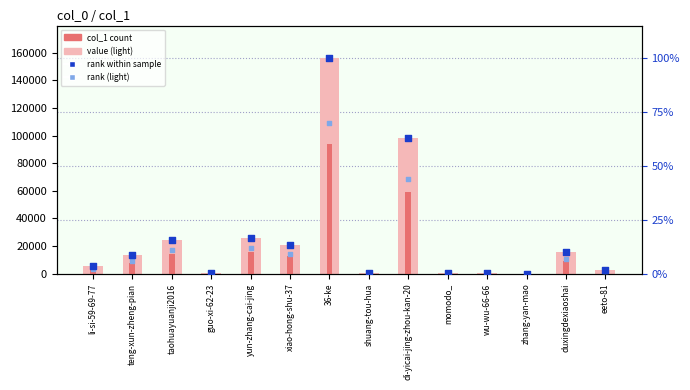

Is the value of rank (light) at taohuayuanji2016 greater than the value of col_1 count at xiao-hong-shu-37?

No